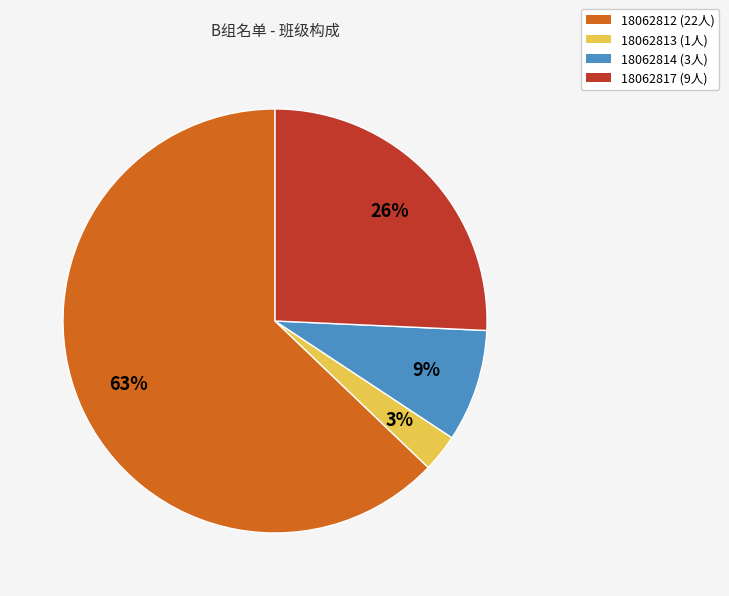

Do 18062812 and 18062813 together represent more than half of the pie?

Yes